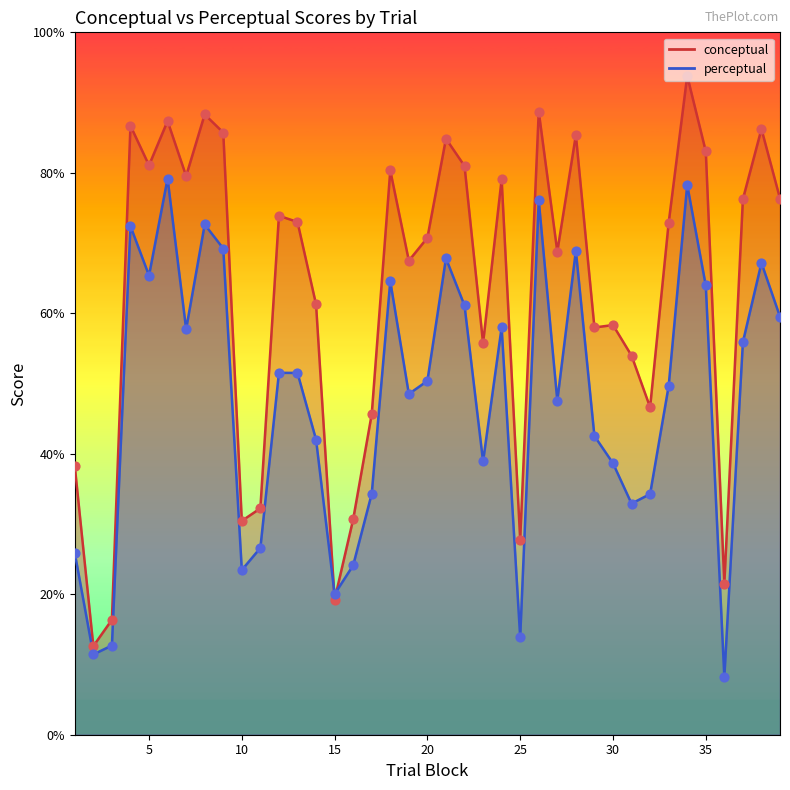

Which series has the largest Y range (max minus min)?

conceptual